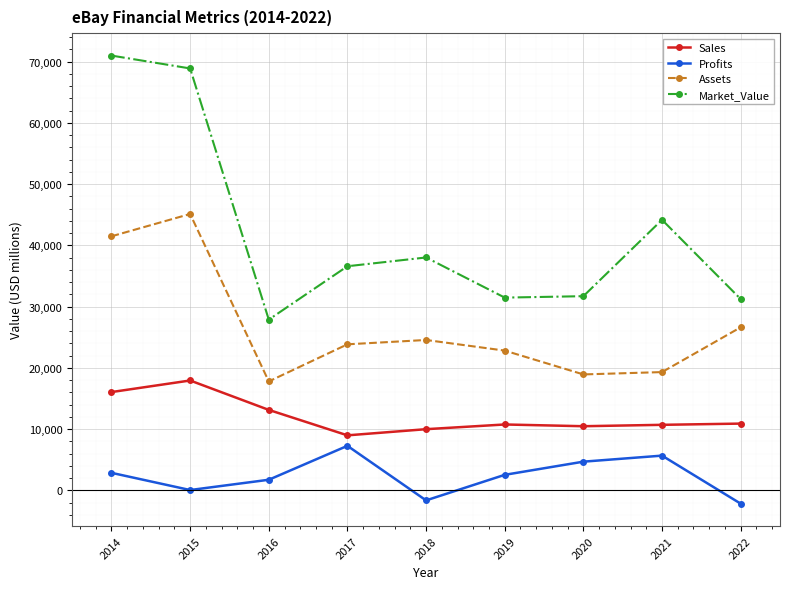

Count the number of categories in the chart.

9